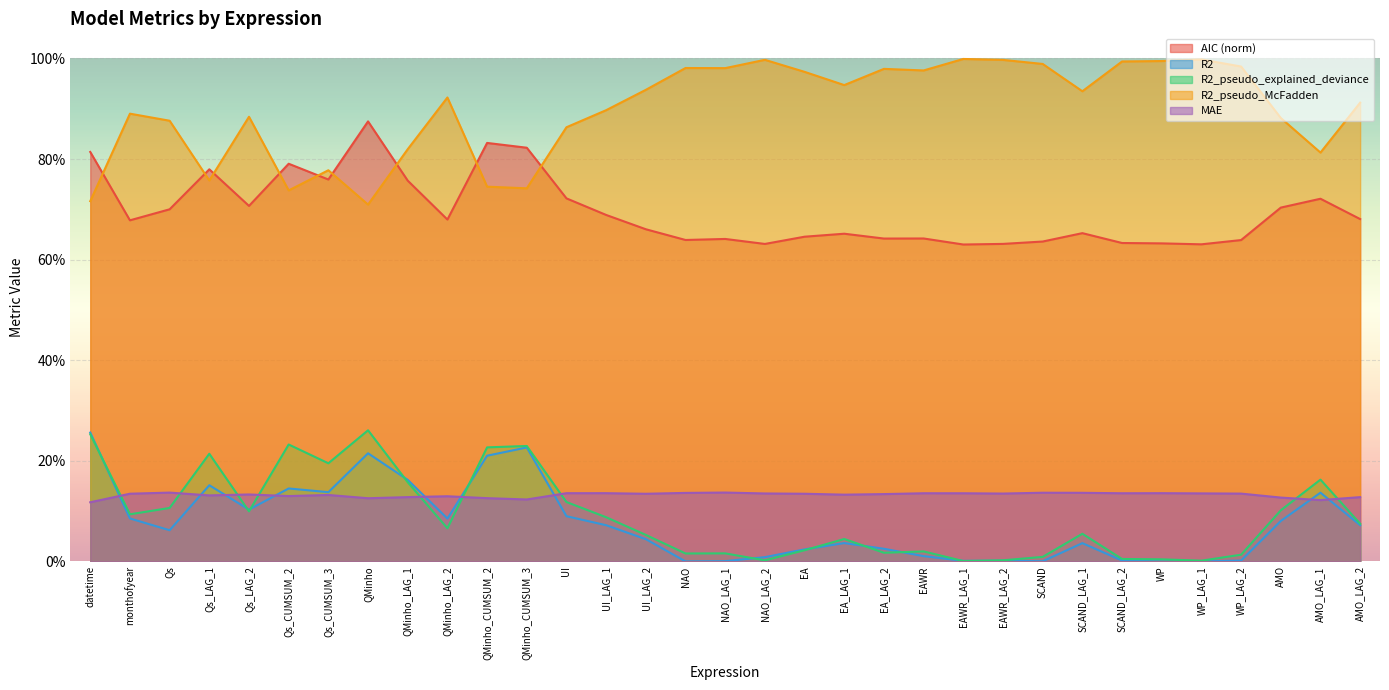

At which label is R2_pseudo_explained_deviance closest to 0?

EAWR_LAG_1